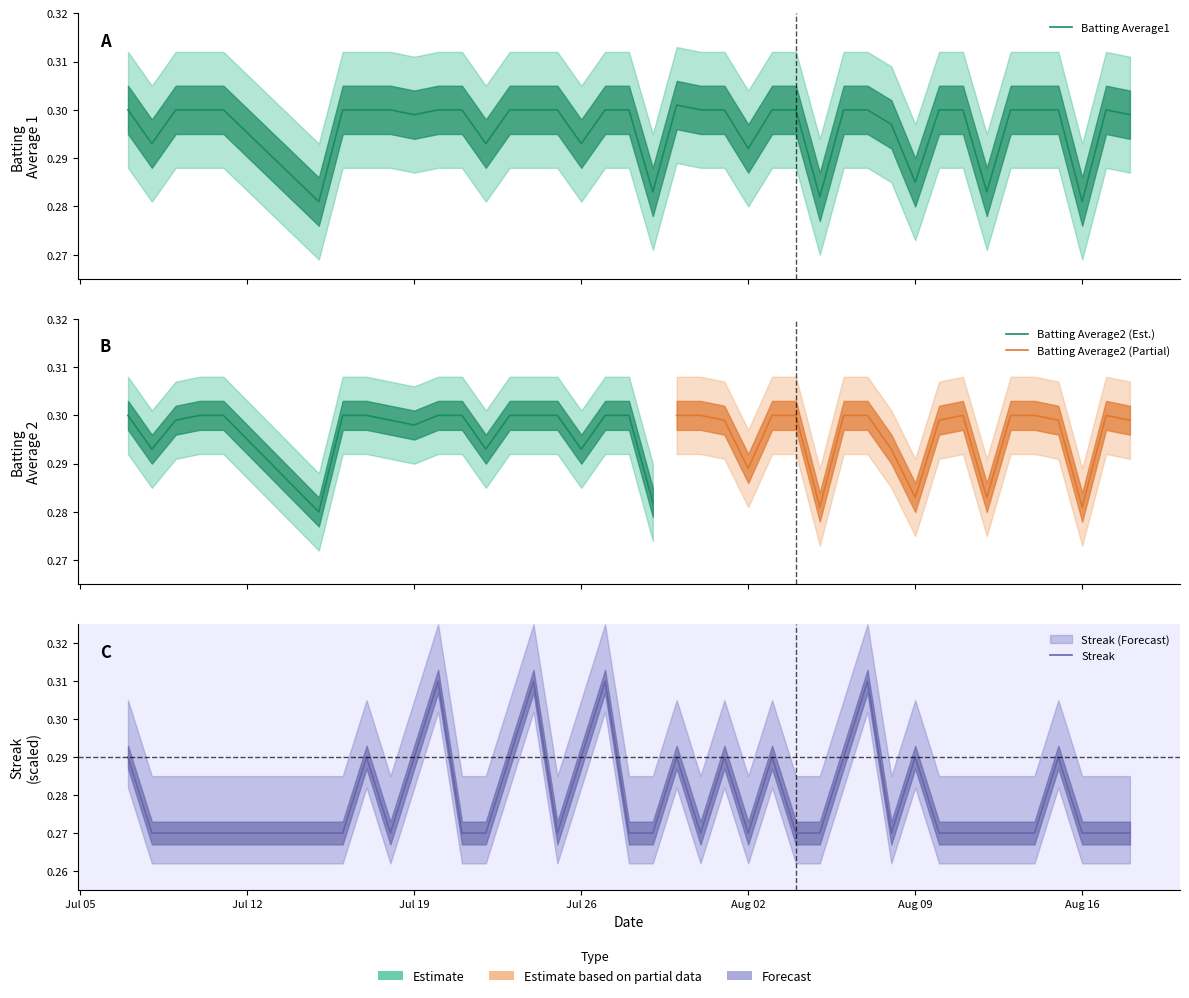

What is the label of the 29th point from the right?

2010-07-21